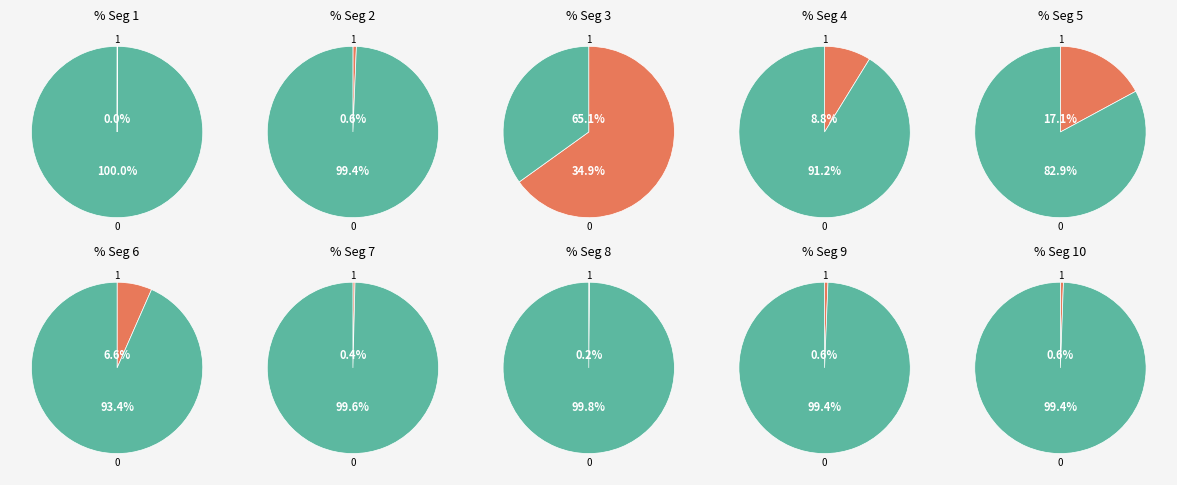

Between signal segment 3 and signal segment 4, which is larger?

signal segment 3